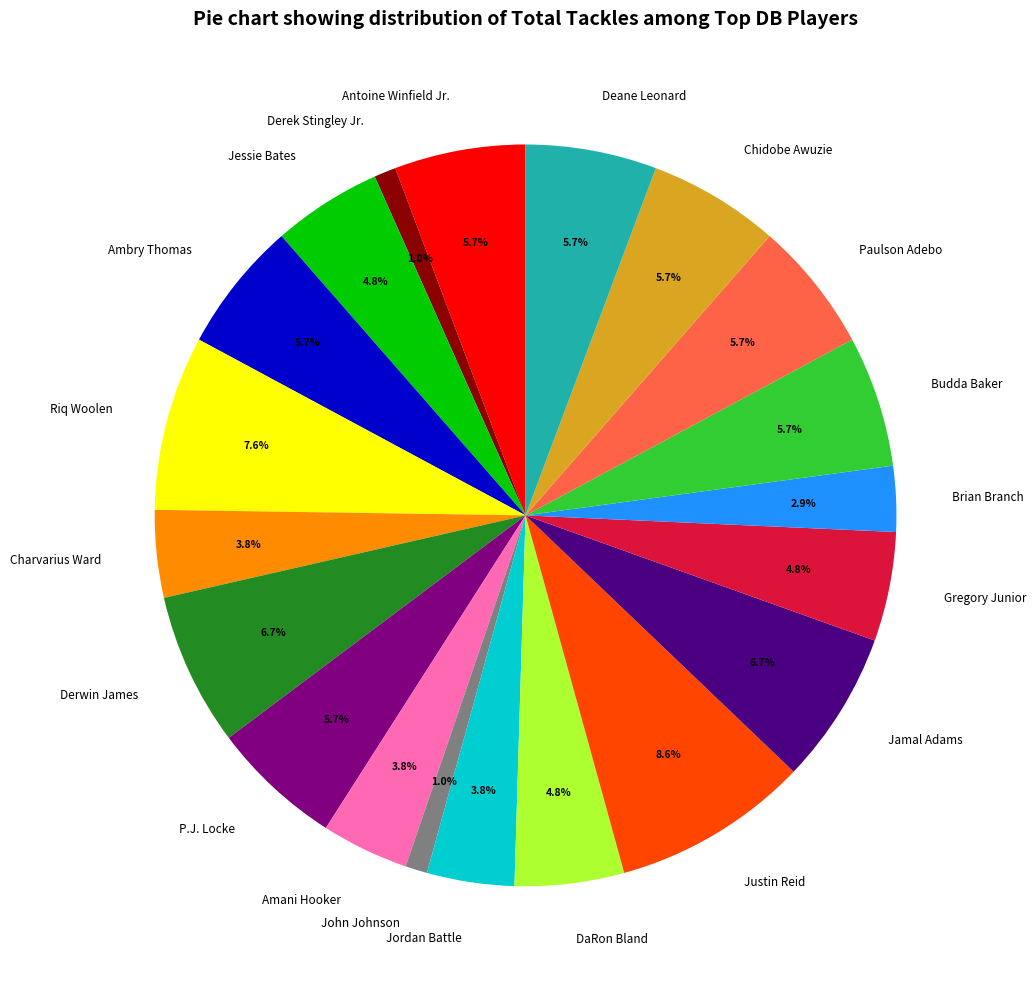

Is the sum of Chidobe Awuzie and Antoine Winfield Jr. greater than half?

No